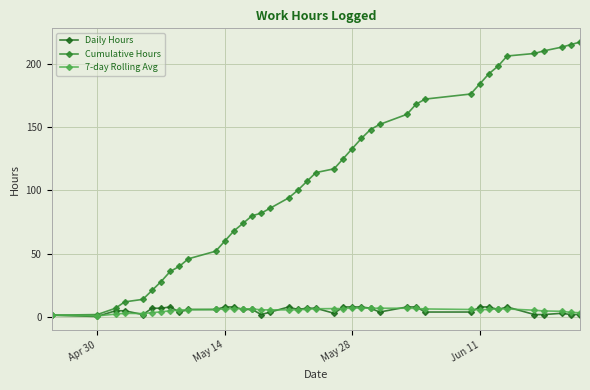

What is the maximum value for Daily Hours?

8.0